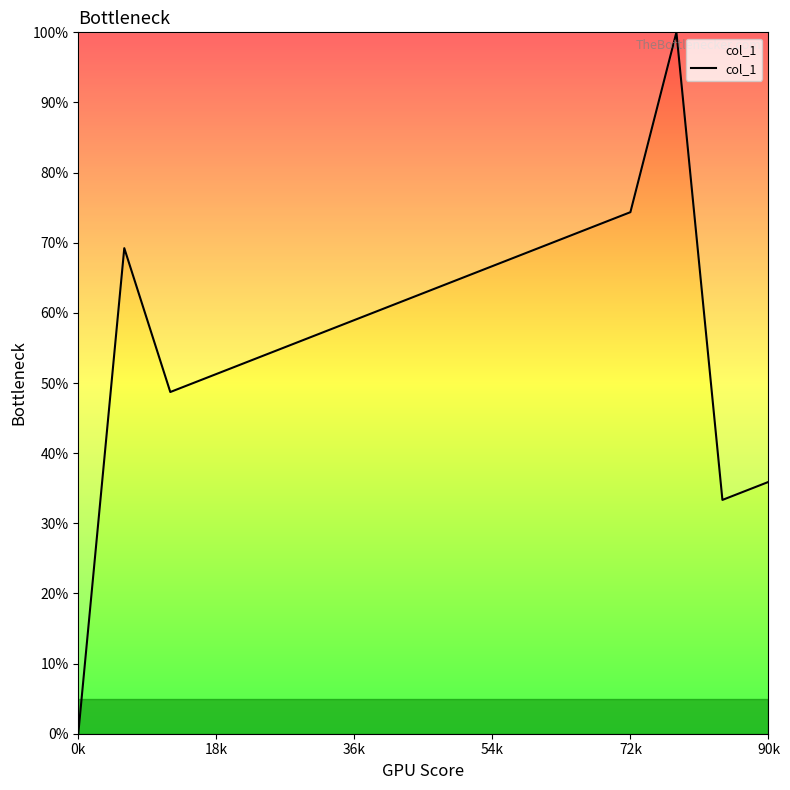

How many categories are shown in the chart?

16